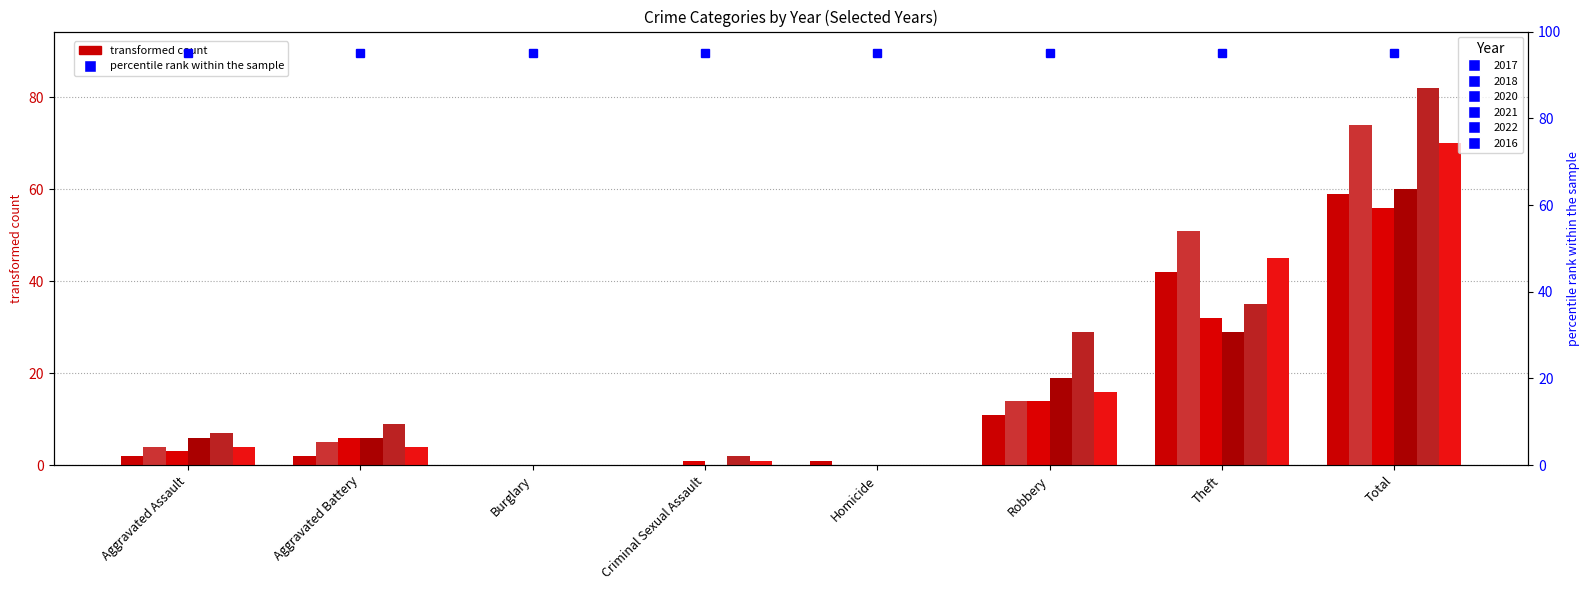

Which category has the highest value across all series?

Total